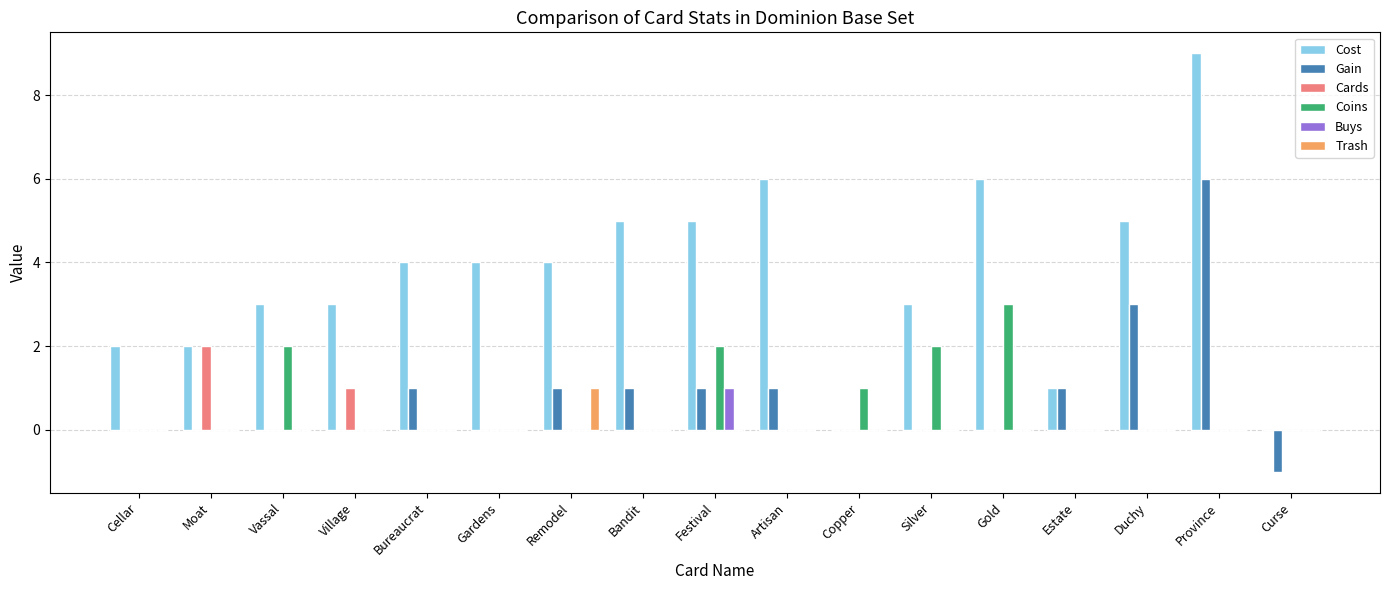

What are all the series names shown in the legend?

Cost, Gain, Cards, Coins, Buys, Trash